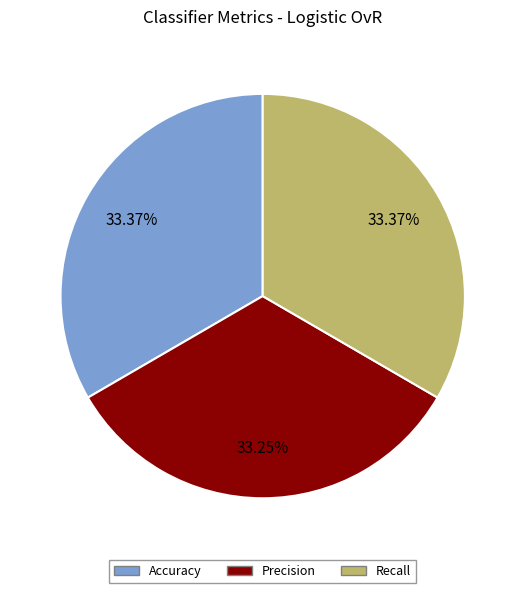

Combined, do Recall and Accuracy account for over 50%?

Yes